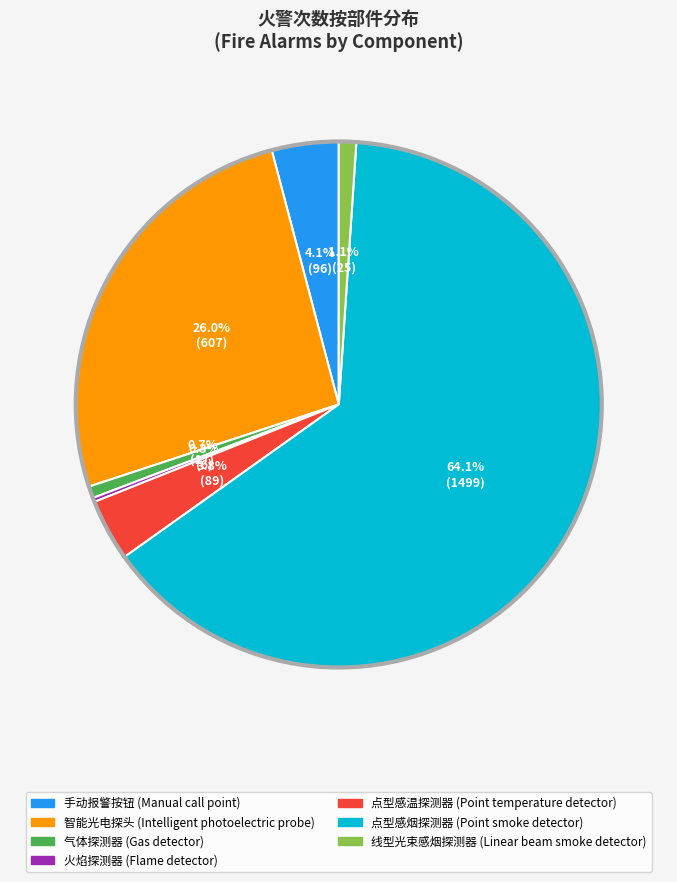

Do 手动报警按钮 (Manual call point) and 点型感温探测器 (Point temperature detector) together represent more than half of the pie?

No